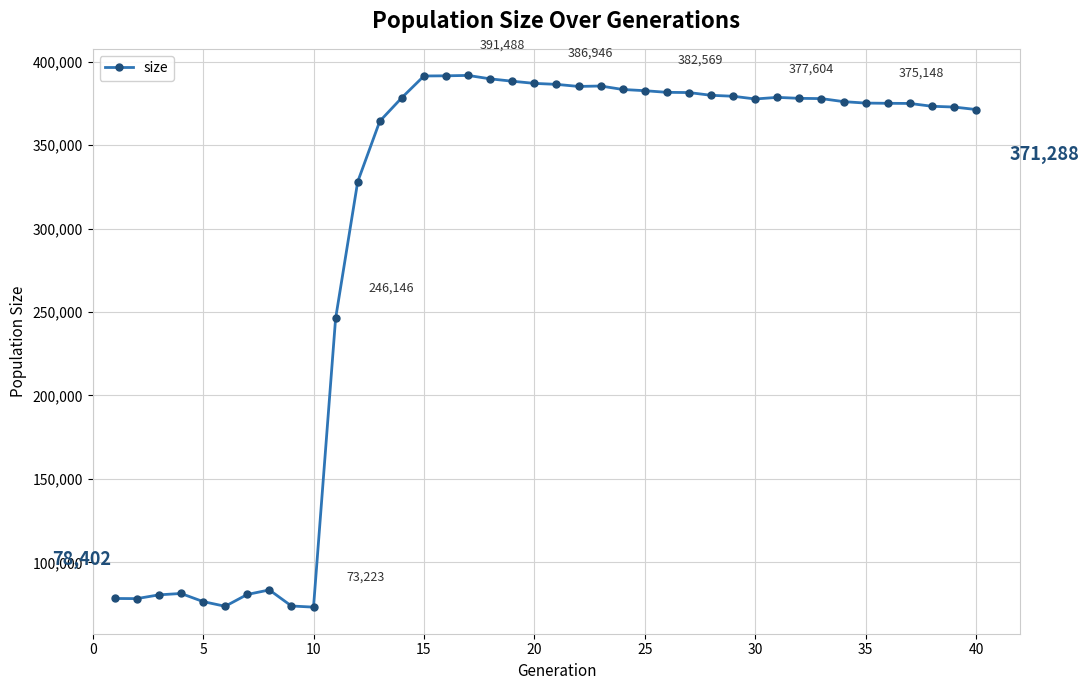

What is the average value?

300299